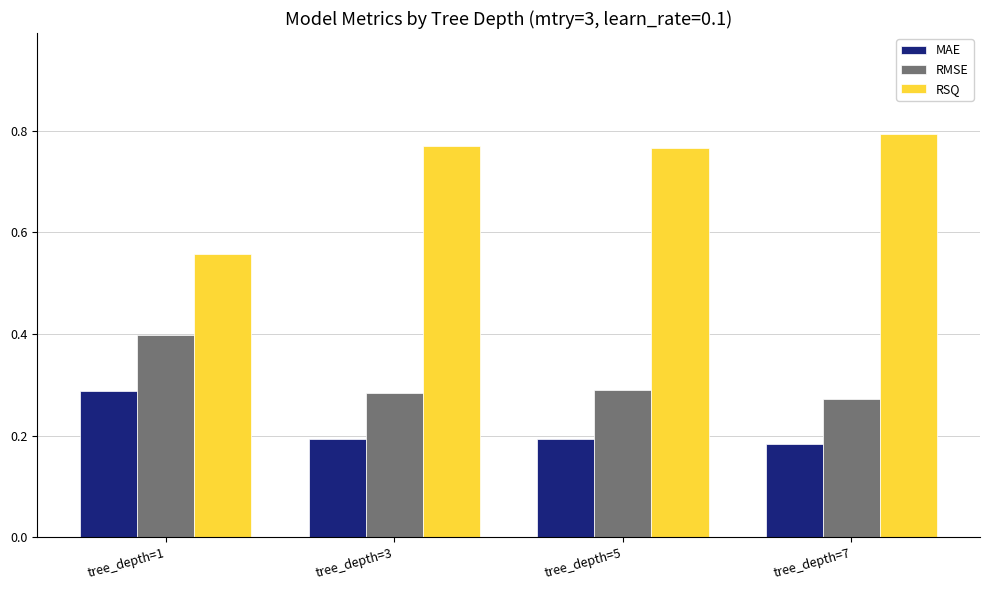

What is the total value across all series at tree_depth=1?

1.2